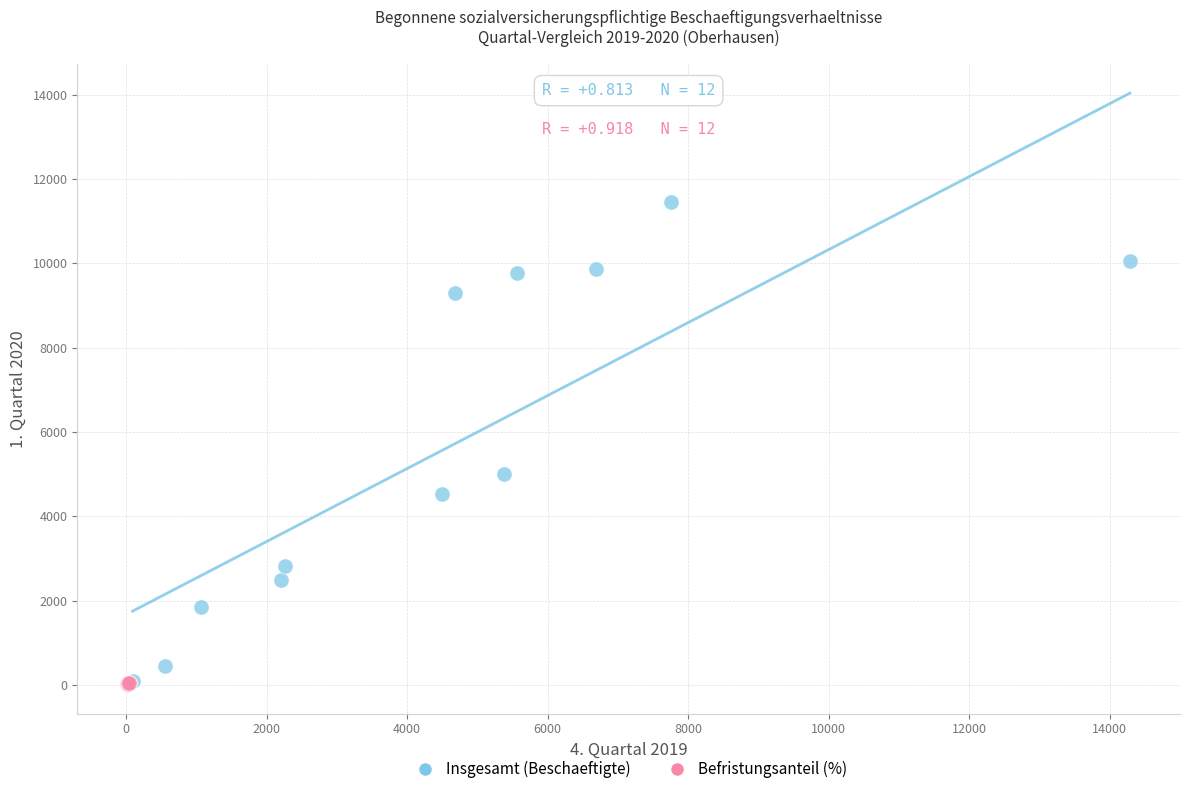

Which series has the widest spread of Y values?

Insgesamt (Beschaeftigte)